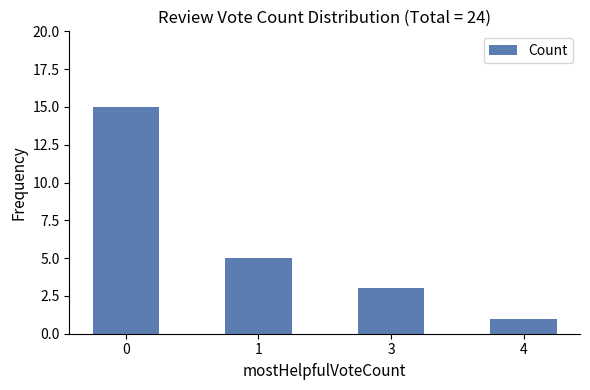

How many bars are there in total?

4